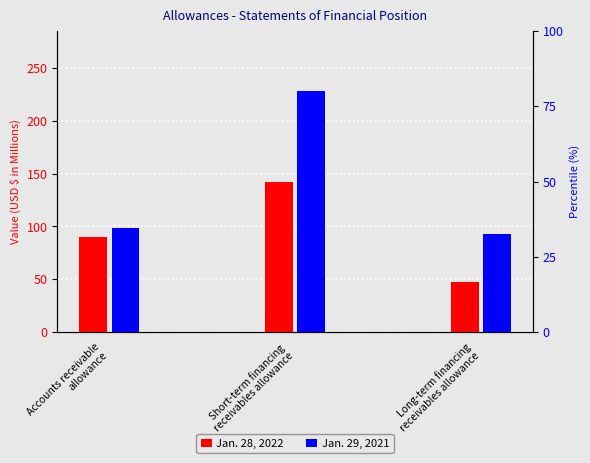

List the series in order of their peak value, lowest first.

Jan. 28, 2022, Jan. 29, 2021